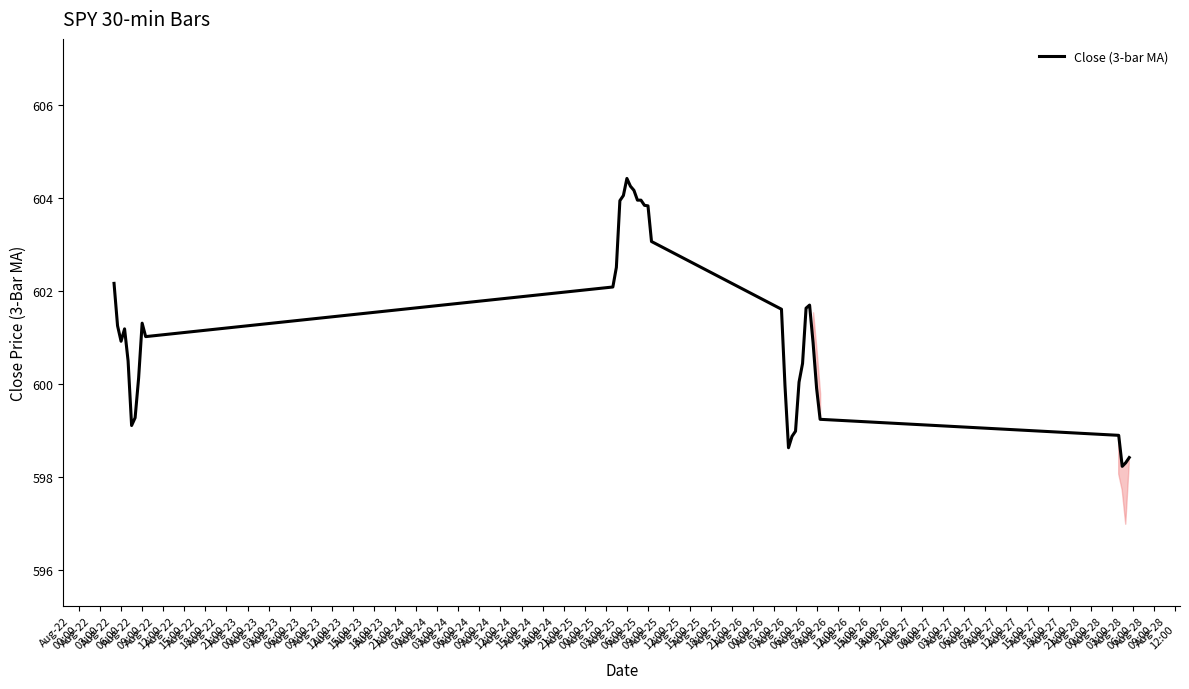

What is the difference between the maximum and minimum values?

6.2